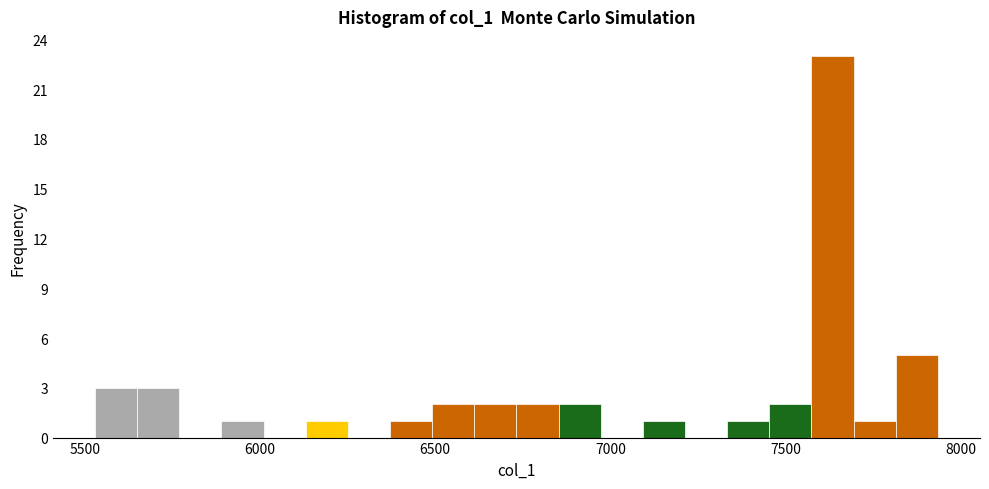

Read against the x-axis, roughly where is the centre of the tallest bar?

7650